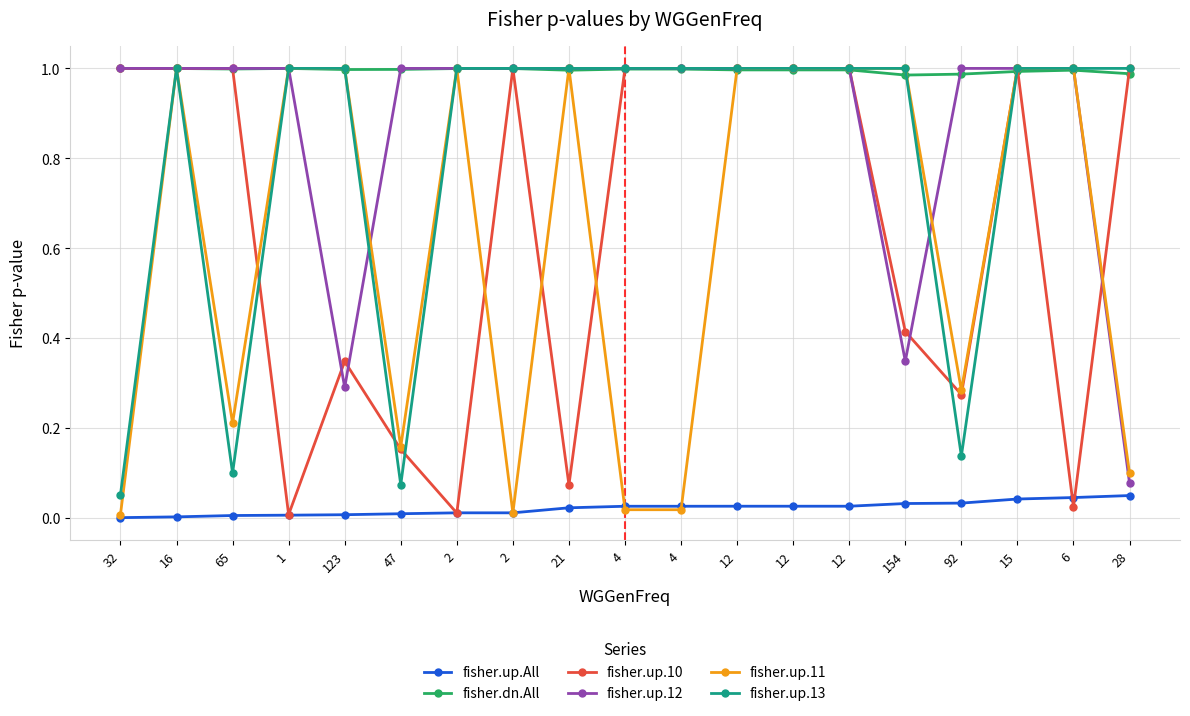

How many lines are shown in the chart?

6